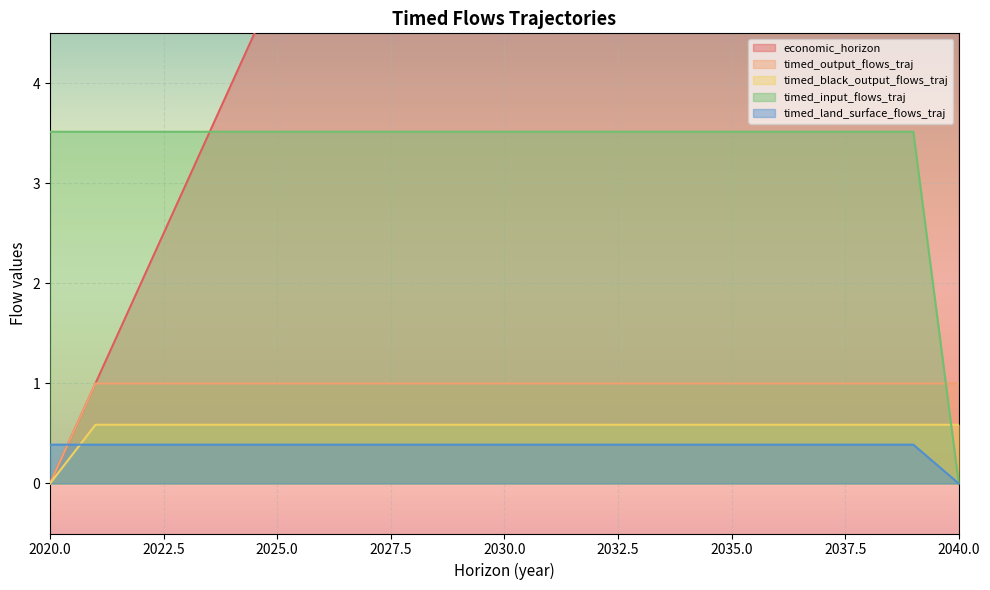

Which category has the highest value in the timed_output_flows_traj series?

2021